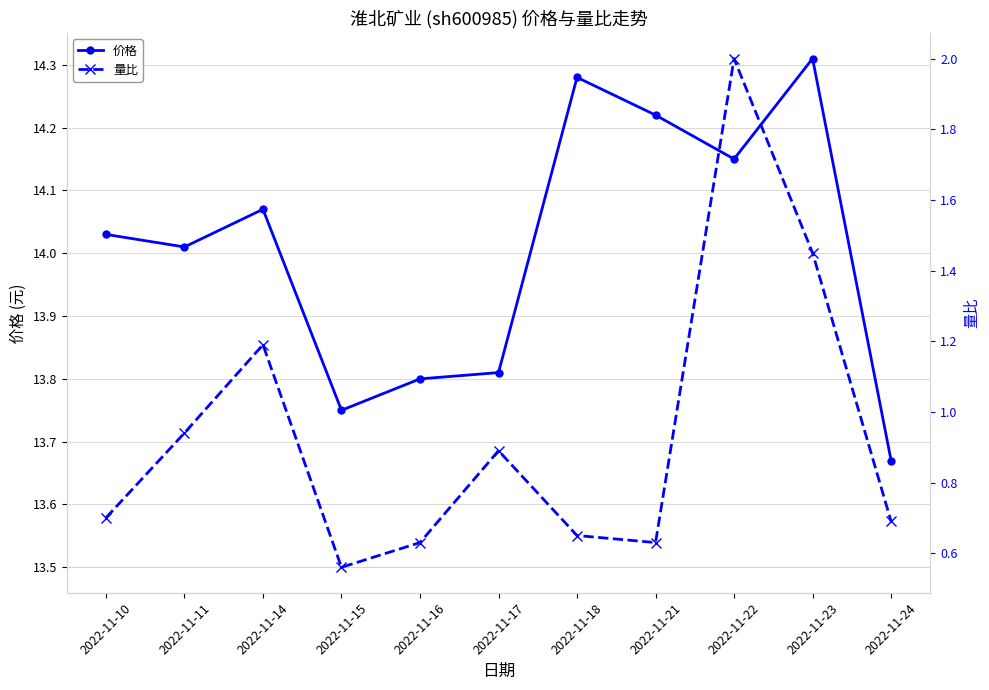

At how many categories does at least one series exceed 0?

11